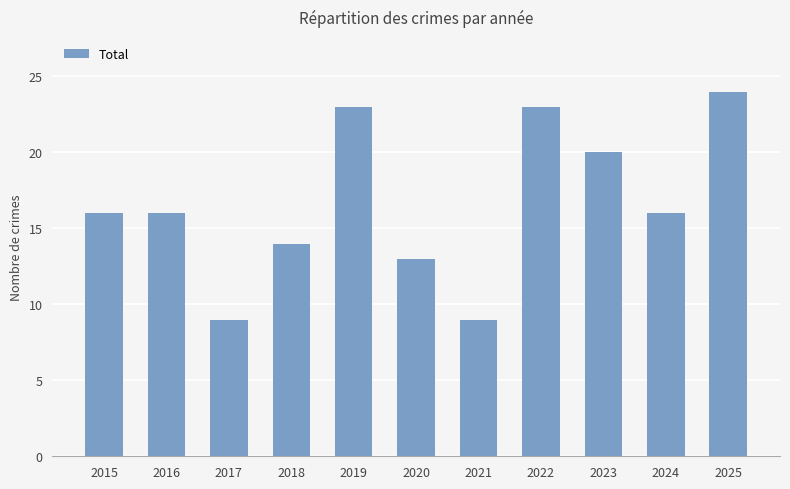

What is the ratio of the value at 2020 to the value at 2019?

0.6